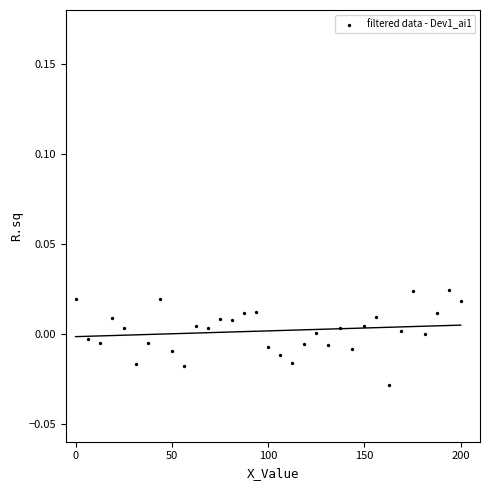

How many data points are displayed?

33